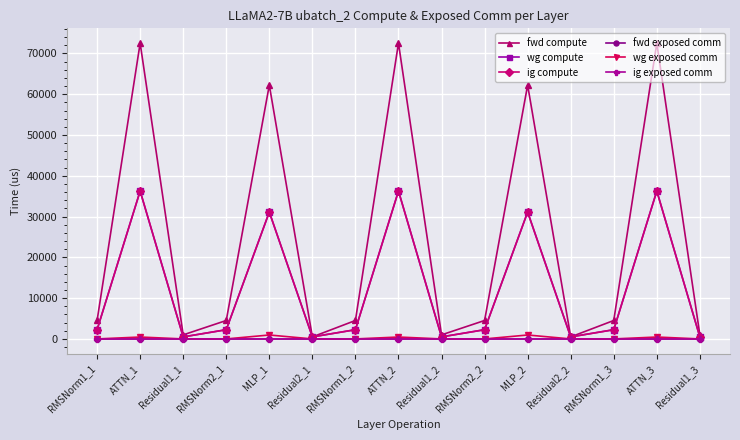

Does the chart display data point markers on the line(s)?

Yes